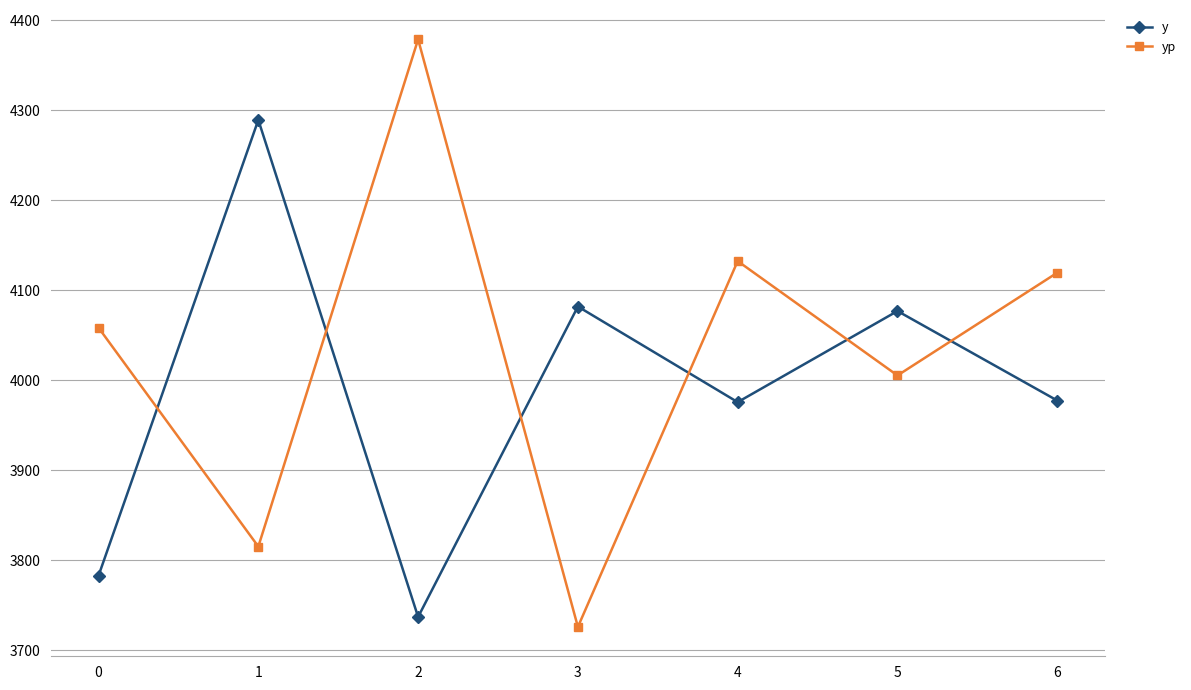

Which label corresponds to the smallest value in the chart?

3